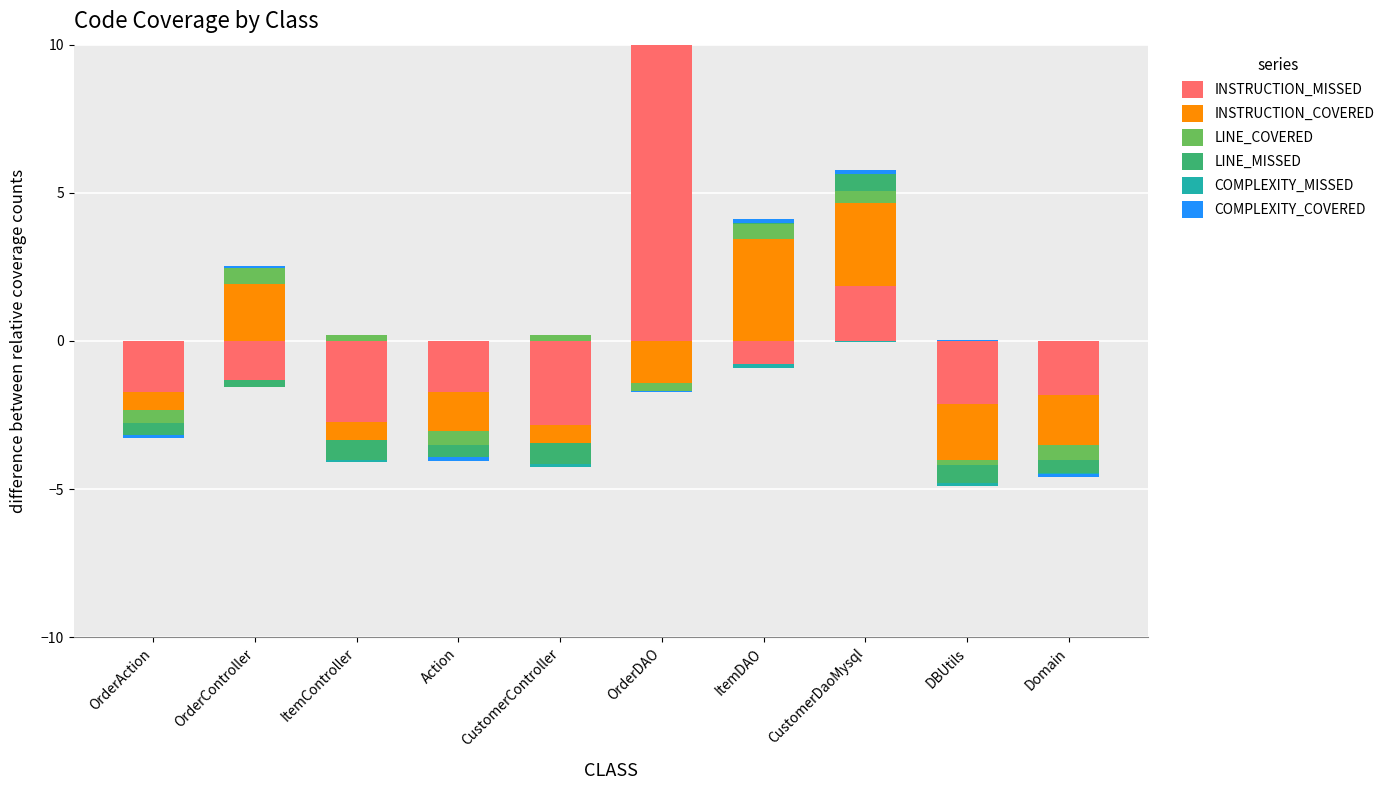

Which series has the largest range (max minus min)?

INSTRUCTION_MISSED